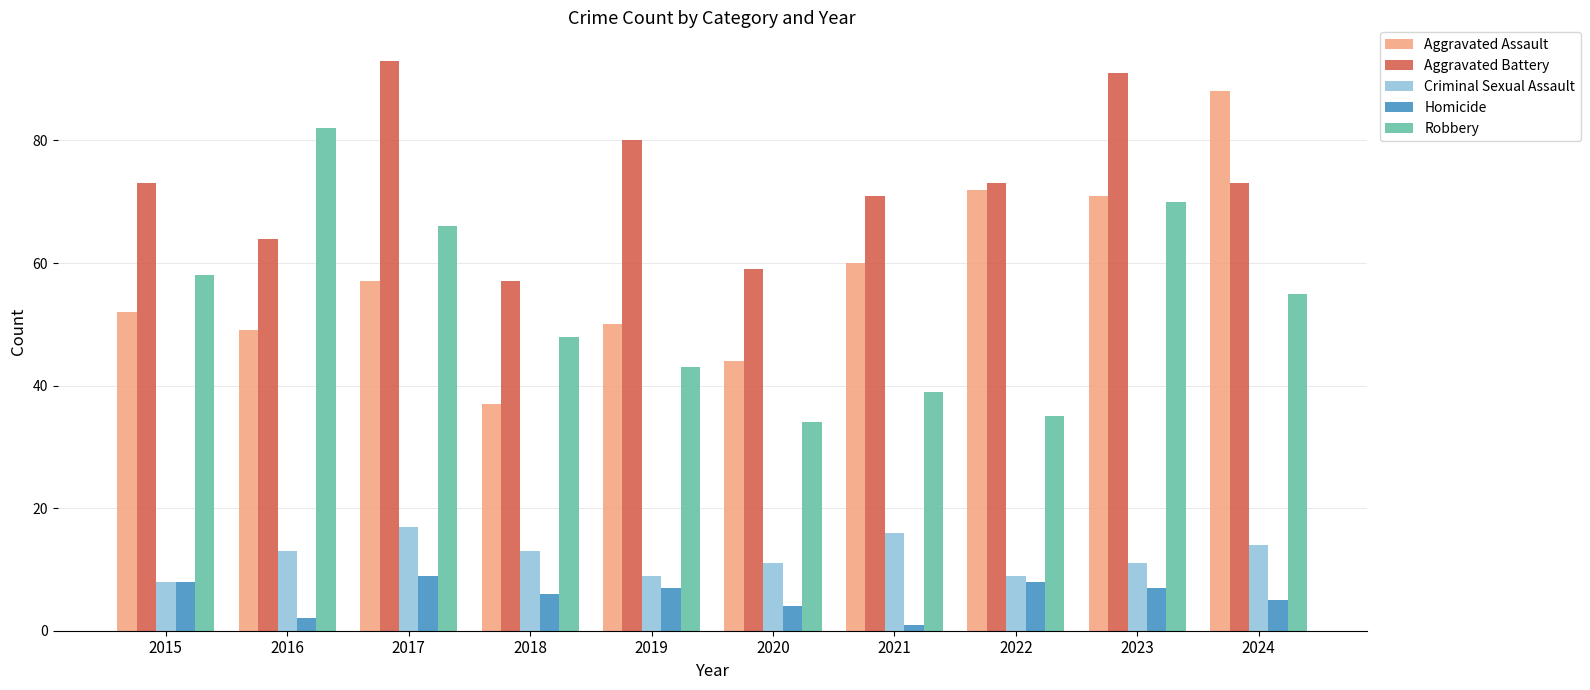

Which category has the highest value across all series?

2017